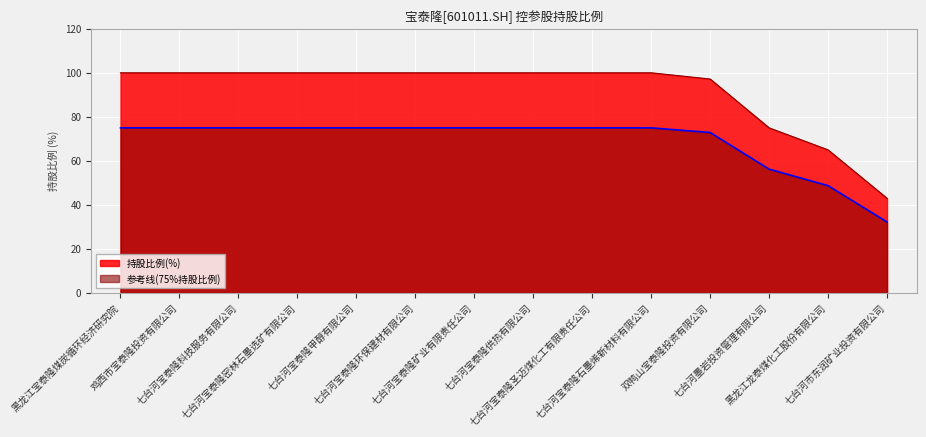

The value at 七台河墨岩投资管理有限公司 is 75.0. True or false?

True